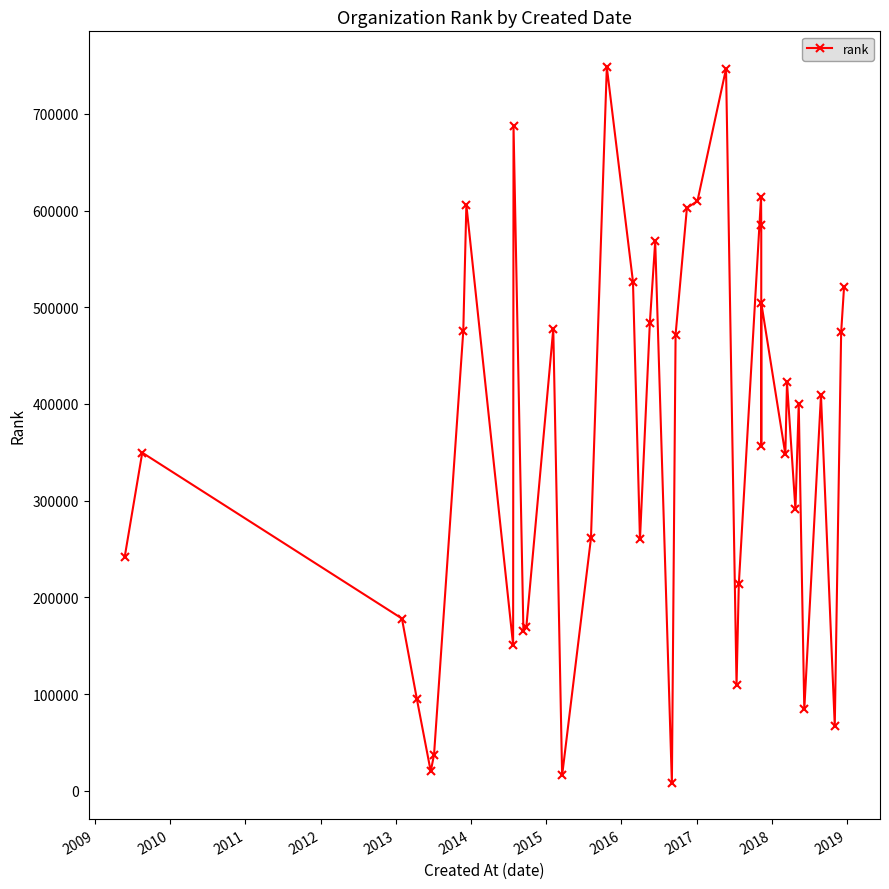

Is this an area chart (filled region under the line)?

No